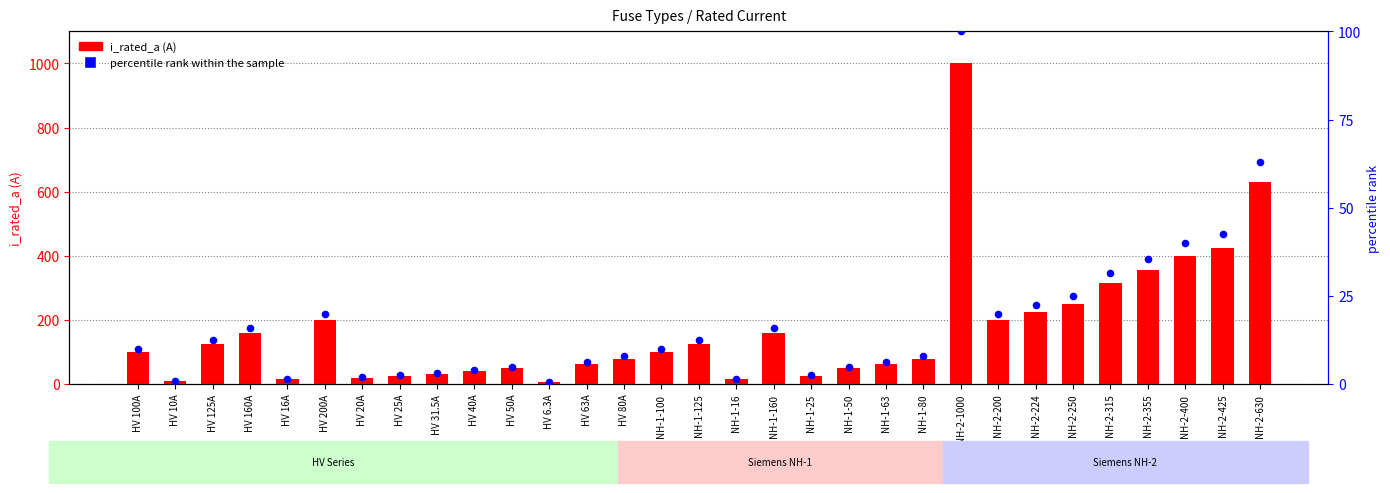

Is the value of i_rated_a (A) at NH-1-100 greater than the value of percentile rank within the sample at NH-2-400?

Yes